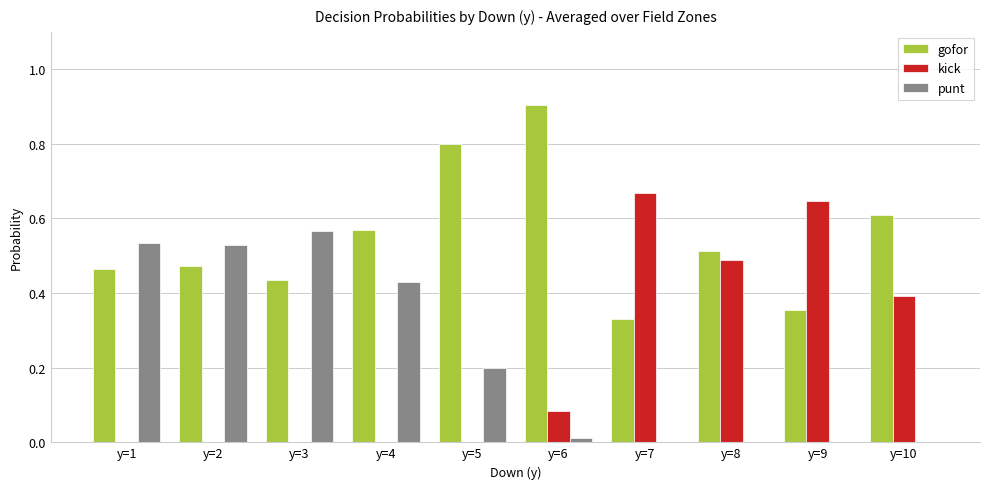

How many data points does each series have?

10